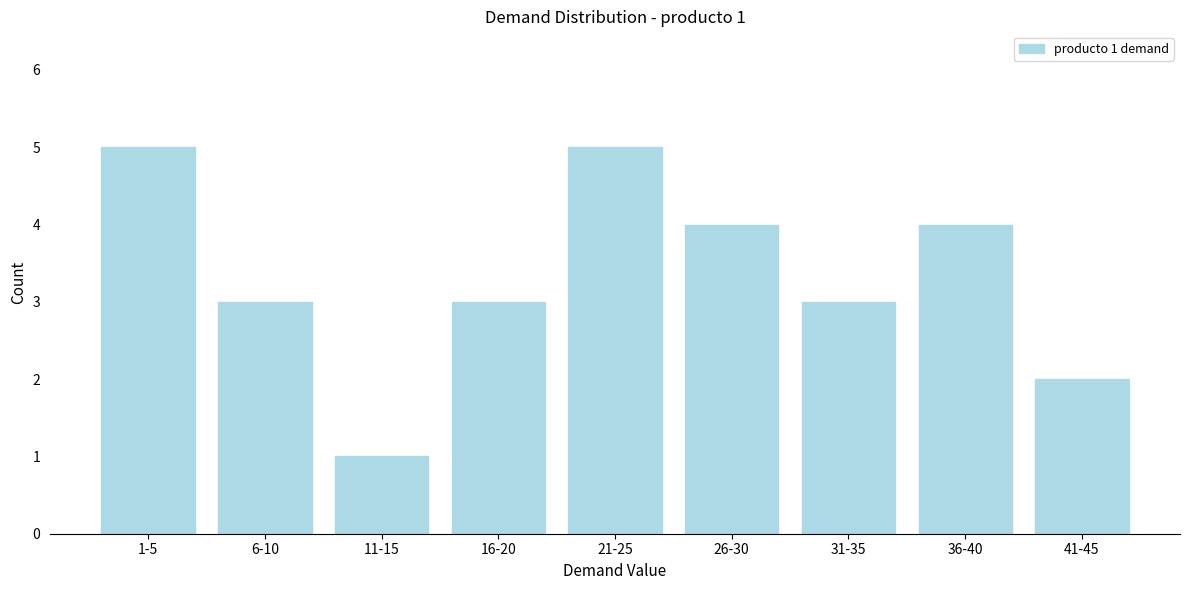

Reading right to left, what are all the values shown in this chart?

41-45=2	36-40=4	31-35=3	26-30=4	21-25=5	16-20=3	11-15=1	6-10=3	1-5=5